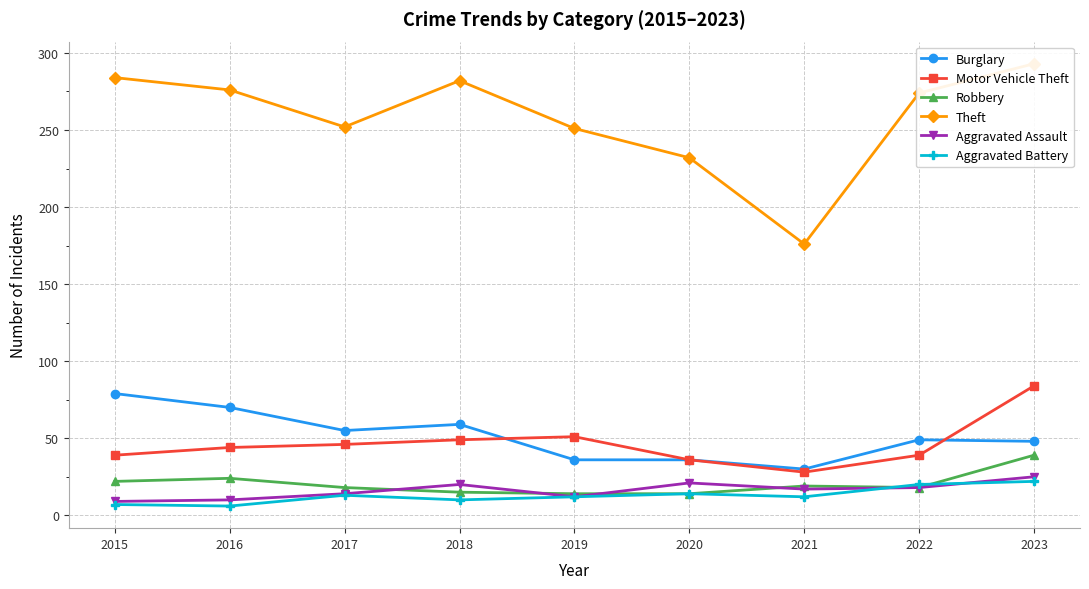

Reading left to right, what are all the values shown in this chart?

Burglary: 2015=79	2016=70	2017=55	2018=59	2019=36	2020=36	2021=30	2022=49	2023=48
Motor Vehicle Theft: 2015=39	2016=44	2017=46	2018=49	2019=51	2020=36	2021=28	2022=39	2023=84
Robbery: 2015=22	2016=24	2017=18	2018=15	2019=14	2020=14	2021=19	2022=18	2023=39
Theft: 2015=284	2016=276	2017=252	2018=282	2019=251	2020=232	2021=176	2022=274	2023=293
Aggravated Assault: 2015=9	2016=10	2017=14	2018=20	2019=12	2020=21	2021=17	2022=18	2023=25
Aggravated Battery: 2015=7	2016=6	2017=13	2018=10	2019=12	2020=14	2021=12	2022=20	2023=22